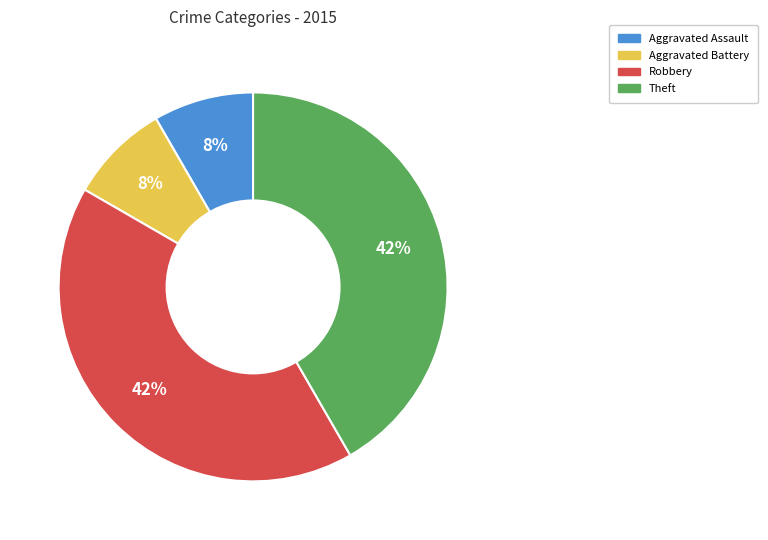

To the nearest percent, what percentage of the pie is Aggravated Assault?

8%